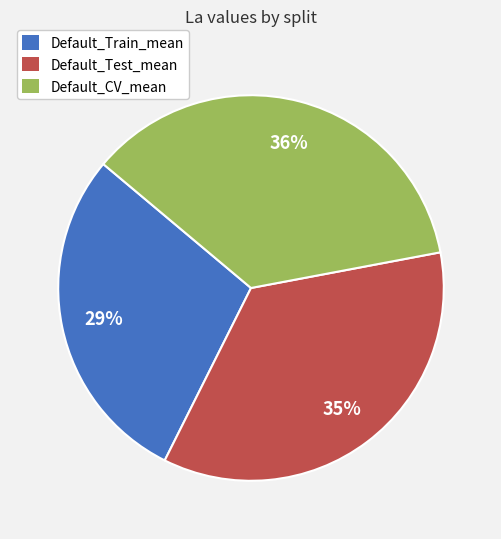

Combined, do Default_Train_mean and Default_Test_mean account for over 50%?

Yes